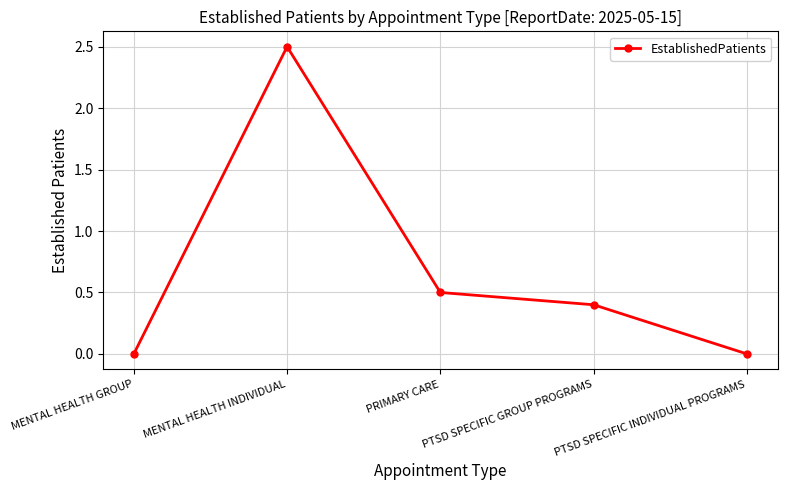

True or false: the data has more than 2 interior local peaks.

False